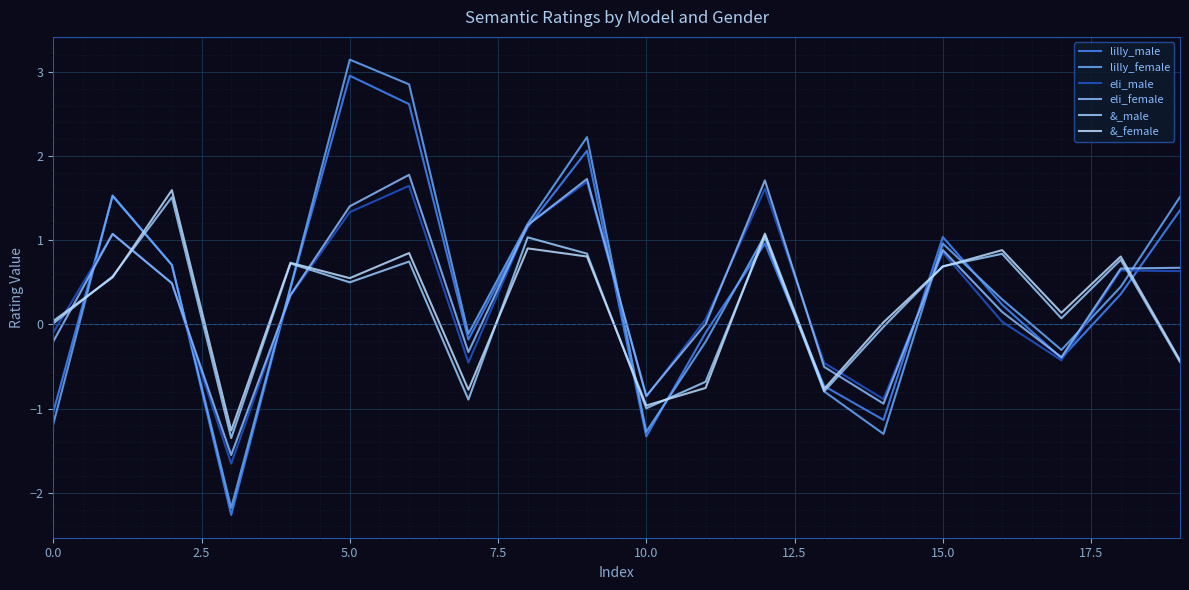

How many interior local valleys does the &_female series have?

6